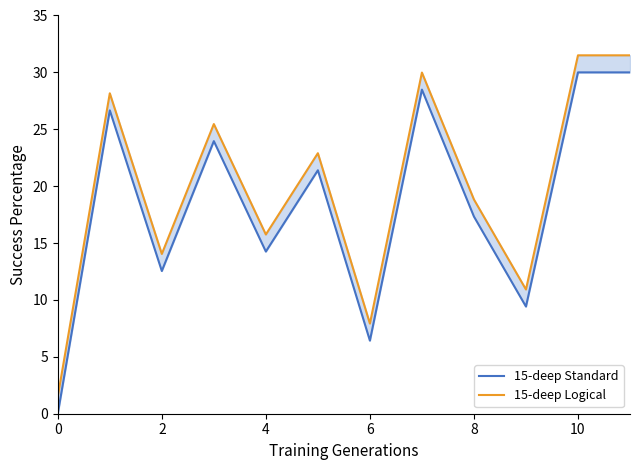

Between 9 and 11, which is larger?

11